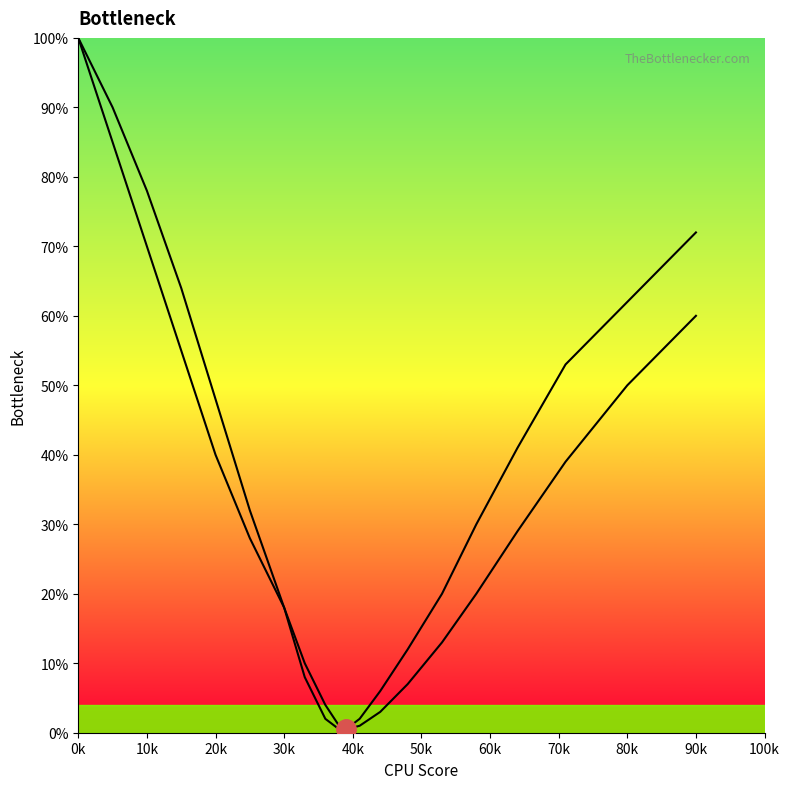

What is the average value of the Left curve series?

31.7